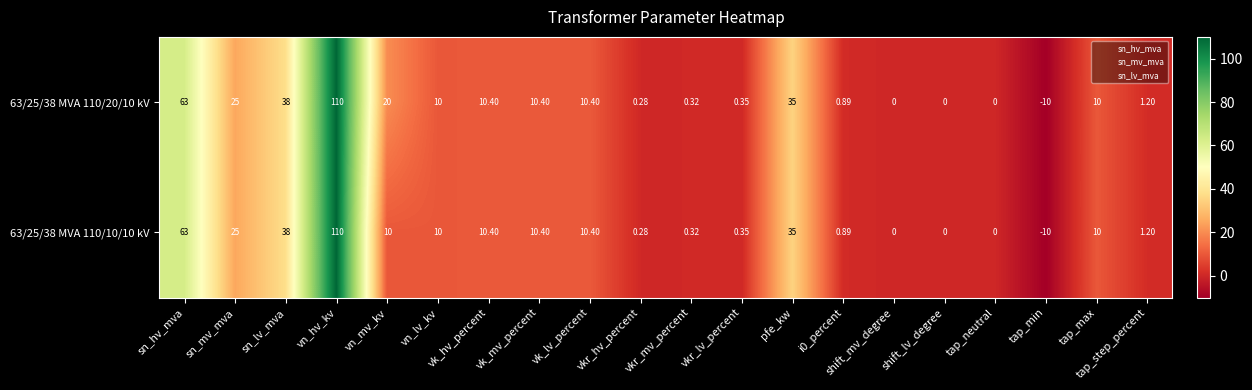

At which category does the chart reach its peak across all series?

vn_hv_kv